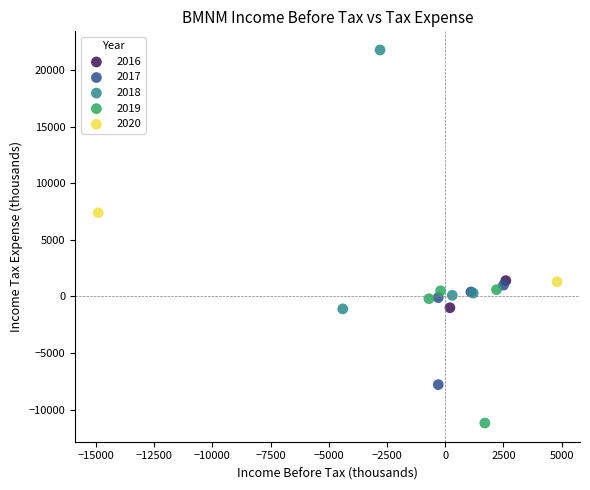

What are all the series names shown in the legend?

2016, 2017, 2018, 2019, 2020